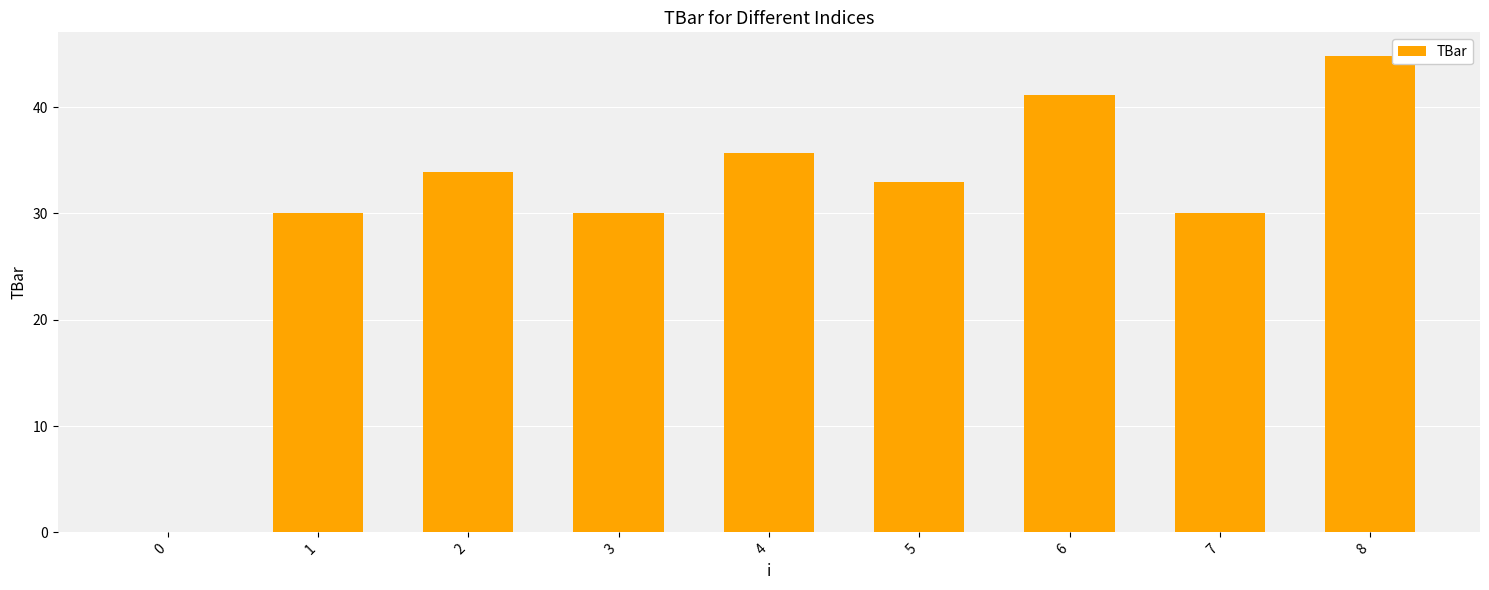

What value does the data have at 5?

32.9